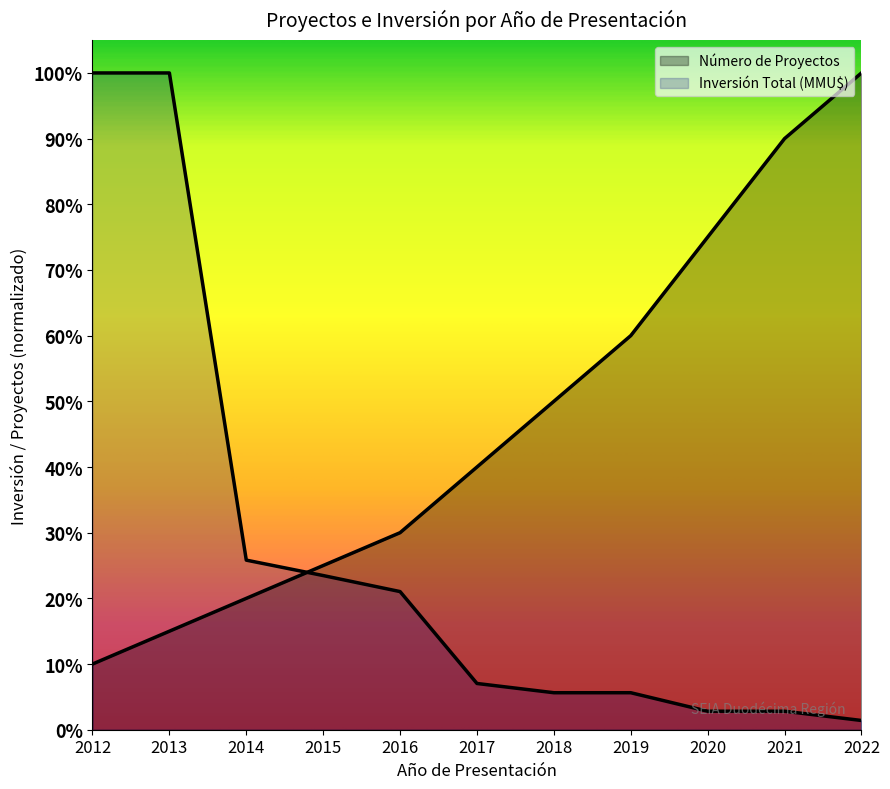

How many lines are shown in the chart?

2